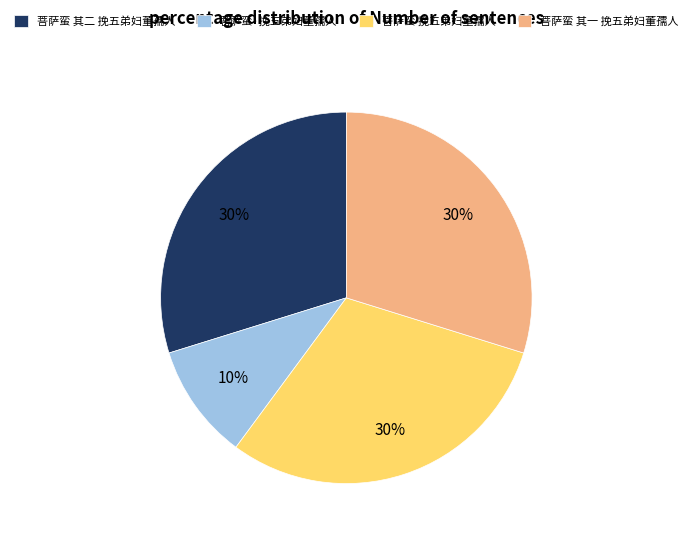

To the nearest percent, what is the difference between the 菩萨蛮 挽五弟妇董孺人 and 菩萨蛮·挽五弟妇董孺人 slice percentages?

20%